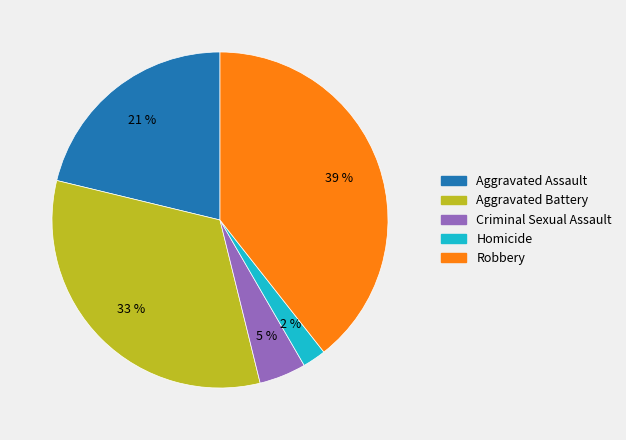

Is the sum of Criminal Sexual Assault and Aggravated Battery greater than half?

No